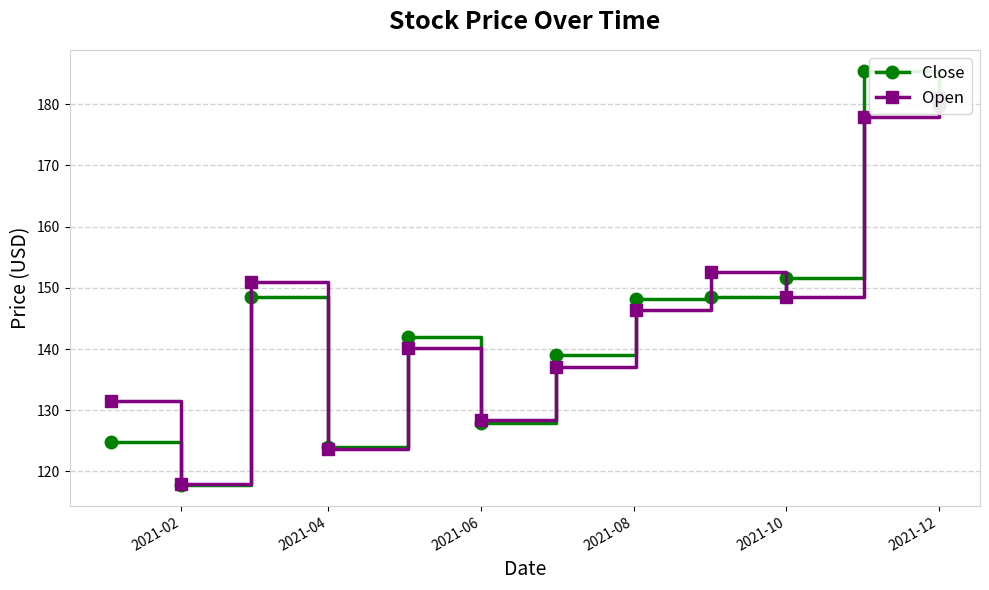

The Close series shows 117.8 at 2021-02. True or false?

True